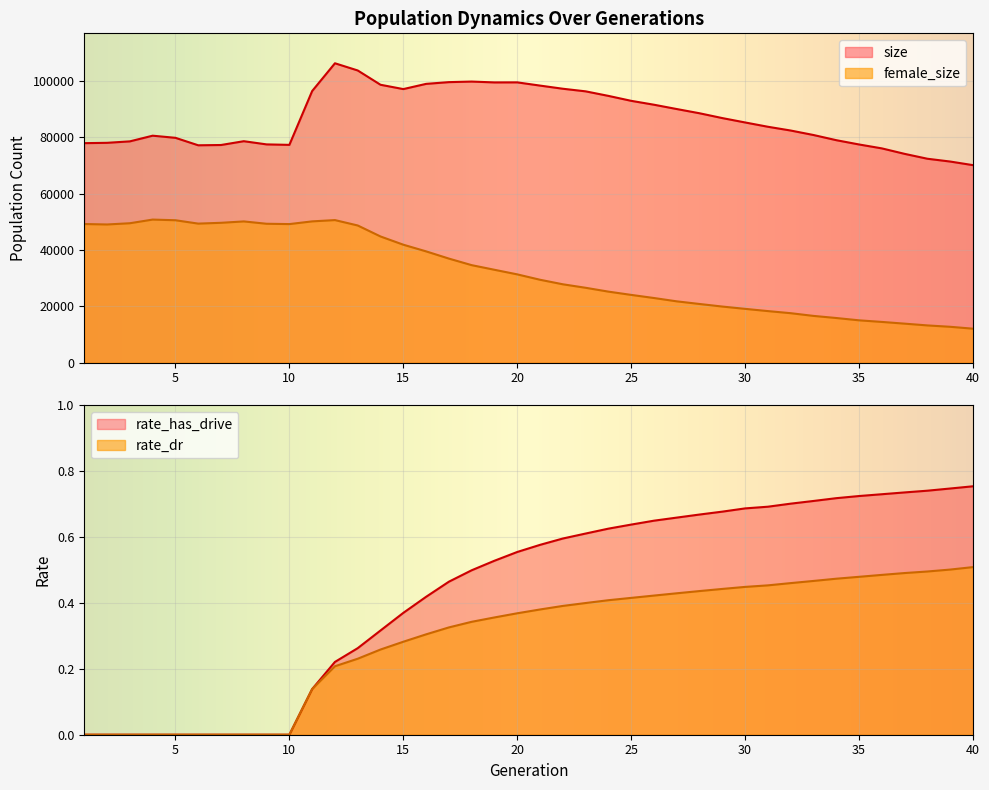

Which series has the largest total across all categories?

size